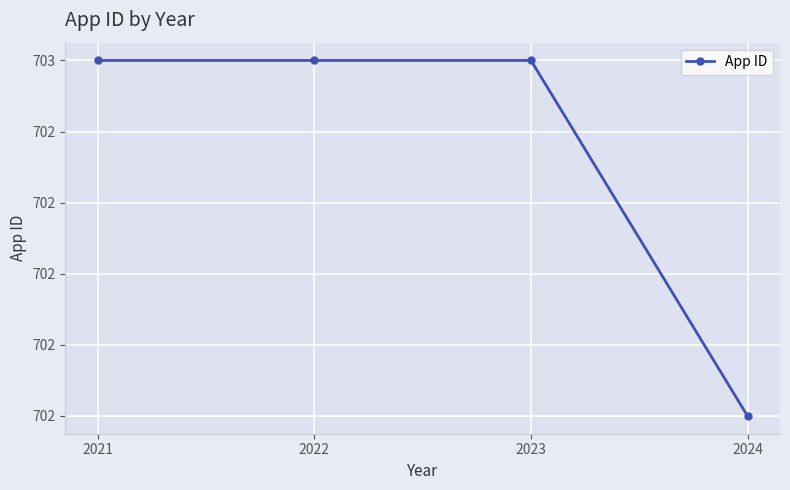

True or false: the data shows 1108 at 2022.

False